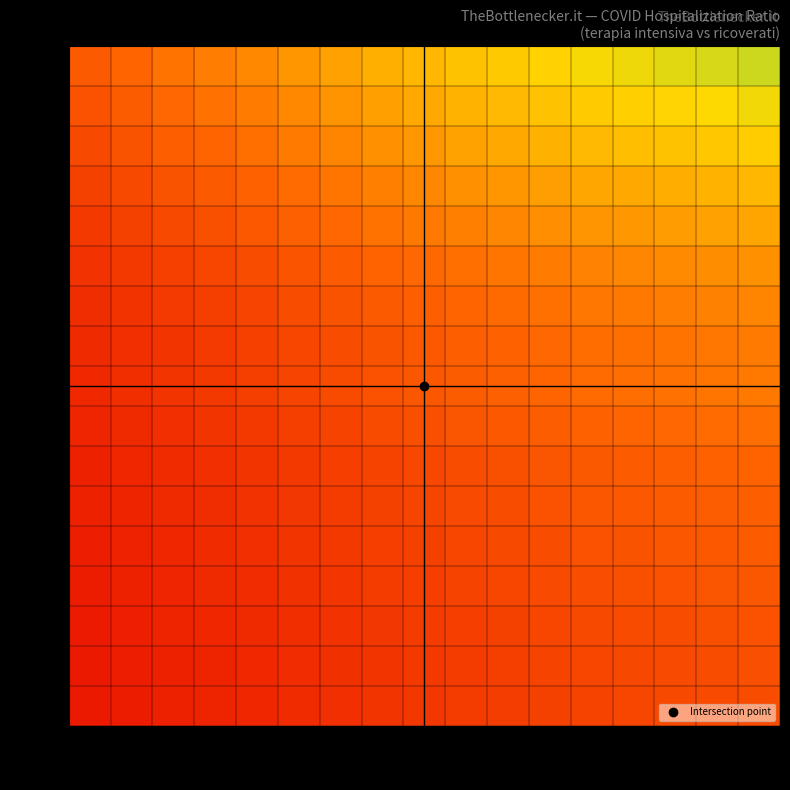

Count the number of data series in this chart.

17